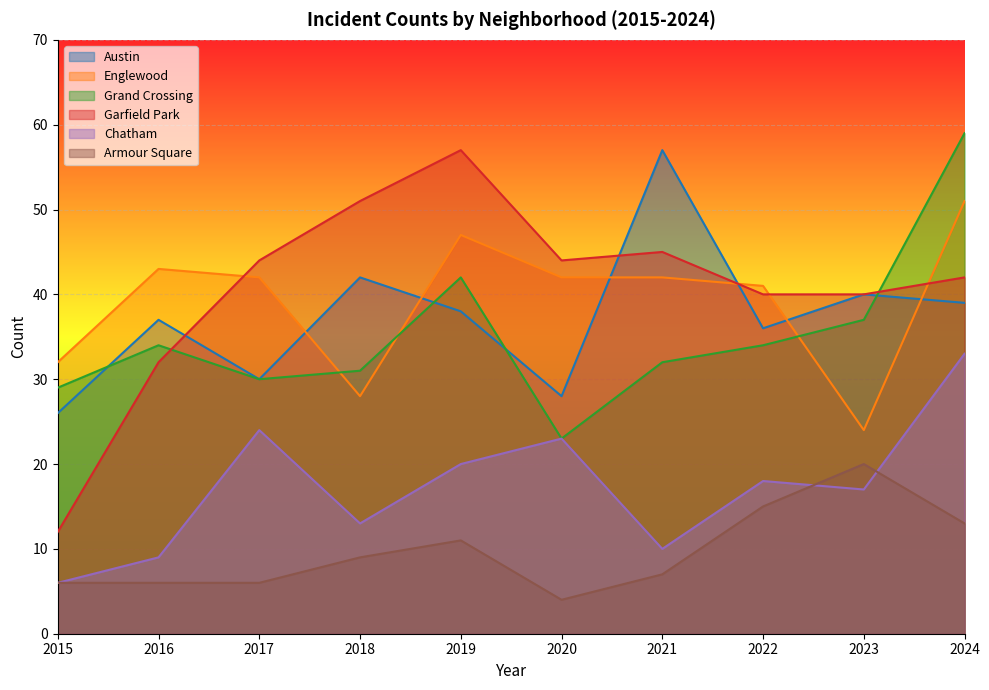

Reading left to right, transcribe all the data shown in this chart.

Austin: 26	37	30	42	38	28	57	36	40	39
Englewood: 32	43	42	28	47	42	42	41	24	51
Grand Crossing: 29	34	30	31	42	23	32	34	37	59
Garfield Park: 12	32	44	51	57	44	45	40	40	42
Chatham: 6	9	24	13	20	23	10	18	17	33
Armour Square: 6	6	6	9	11	4	7	15	20	13